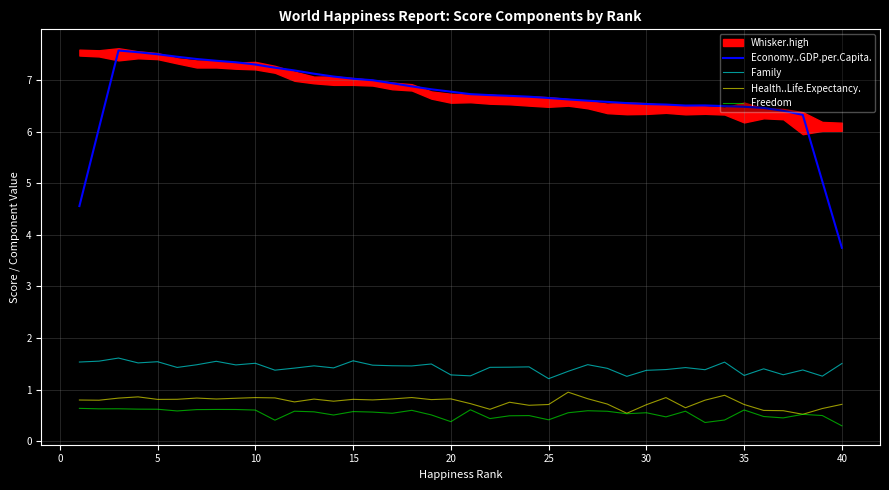

What is the highest value of the Freedom series?

0.6